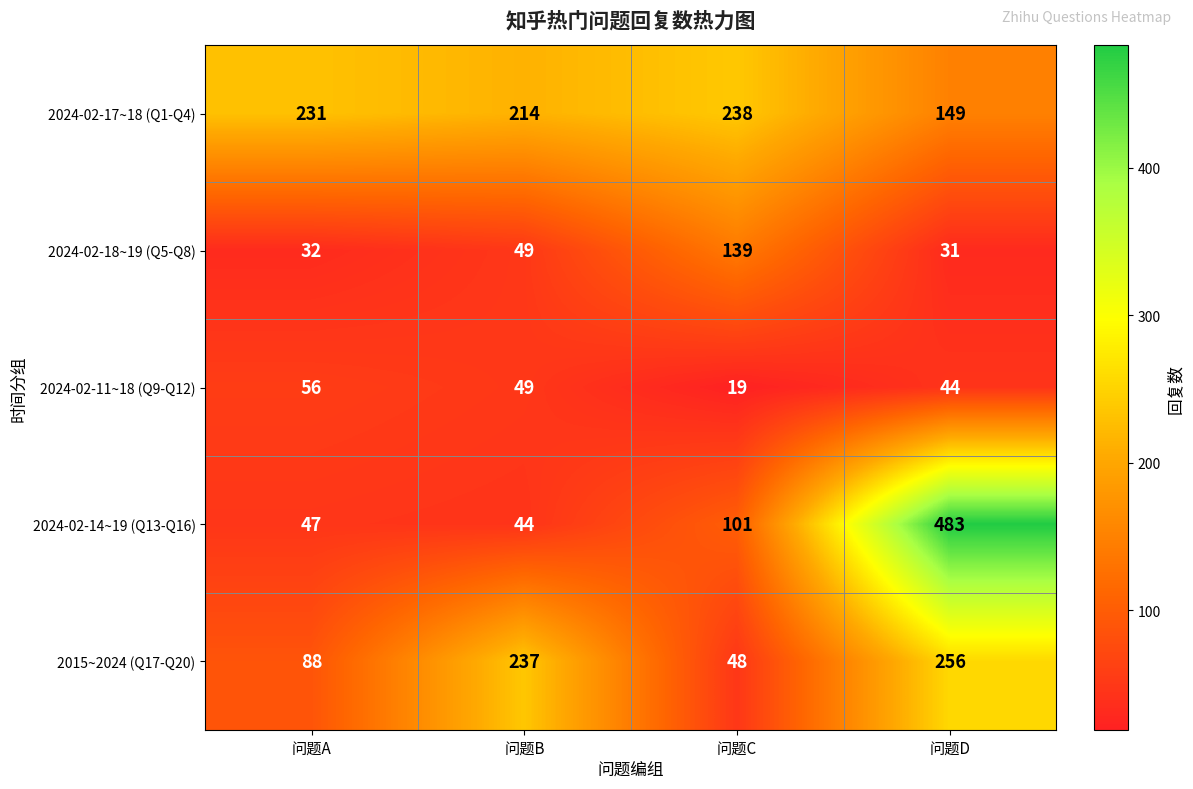

What is the difference between the 2024-02-18~19 (Q5-Q8) values at 问题C and 问题D?

108